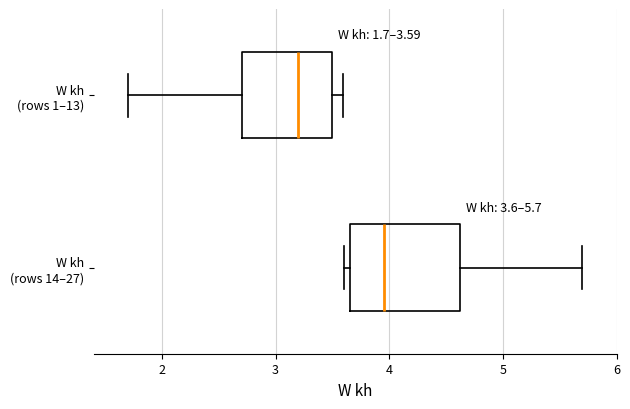

Comparing the boxes themselves (not the whiskers), which one is the widest?

W kh (rows 14–27)